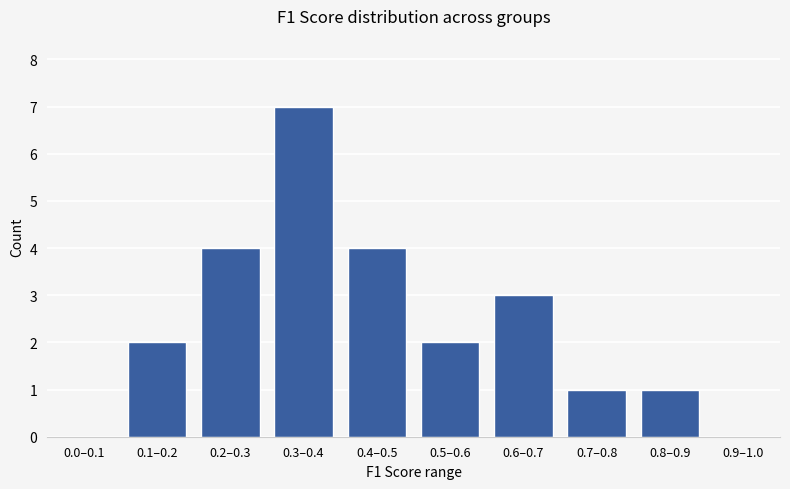

Reading left to right, extract all data points from this chart.

0.0–0.1=0	0.1–0.2=2	0.2–0.3=4	0.3–0.4=7	0.4–0.5=4	0.5–0.6=2	0.6–0.7=3	0.7–0.8=1	0.8–0.9=1	0.9–1.0=0